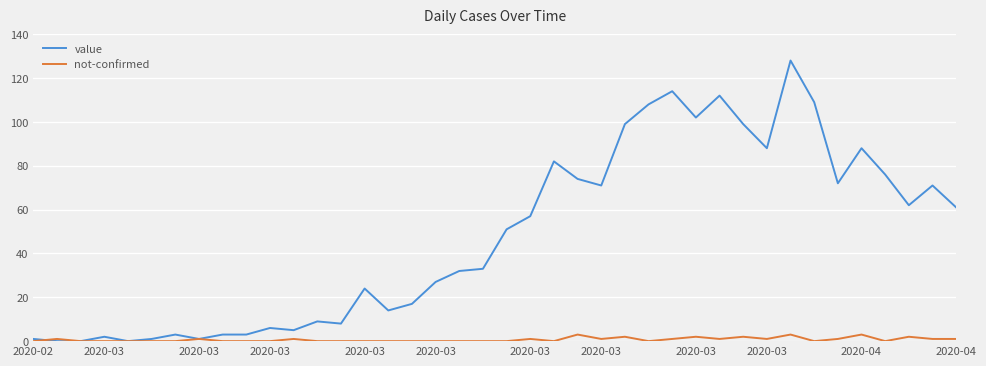

How many series are shown in this chart?

2